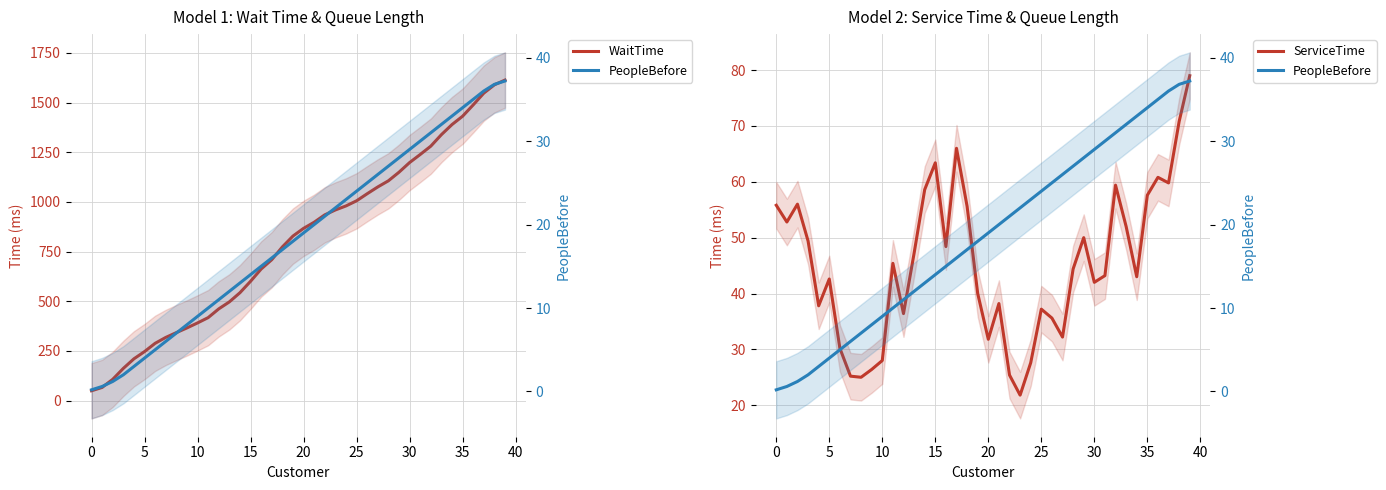

Which series has the largest total across all categories?

WaitTime